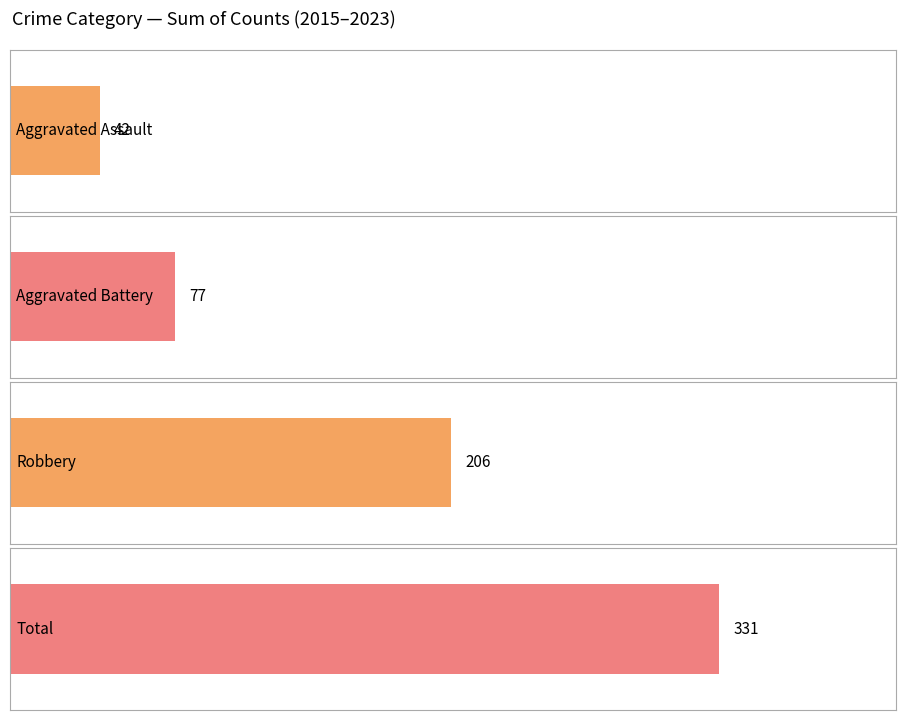

Which series has the largest total across all categories?

Total